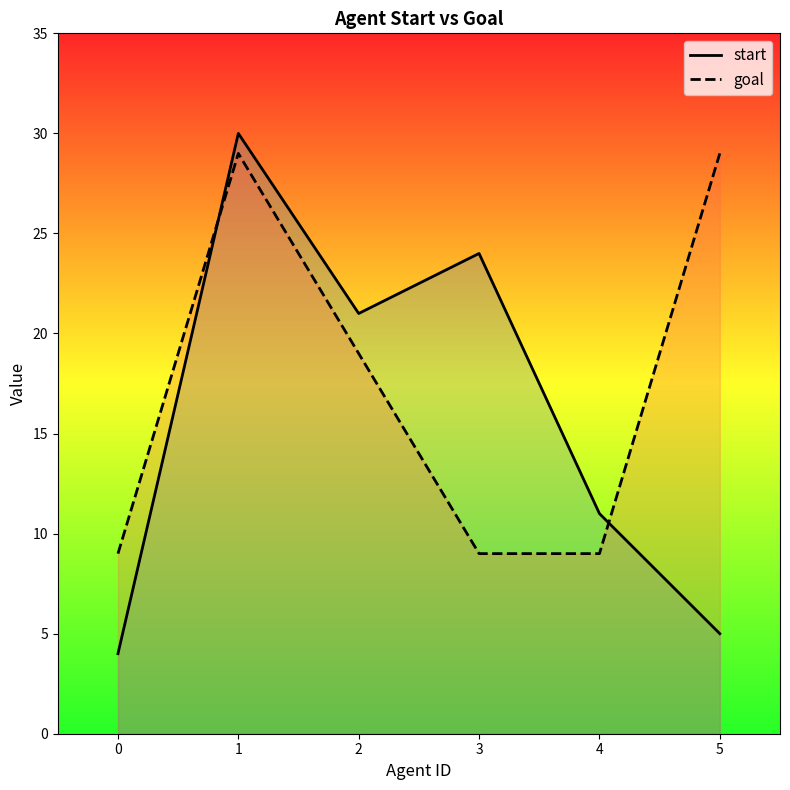

Which series has the largest range (max minus min)?

start